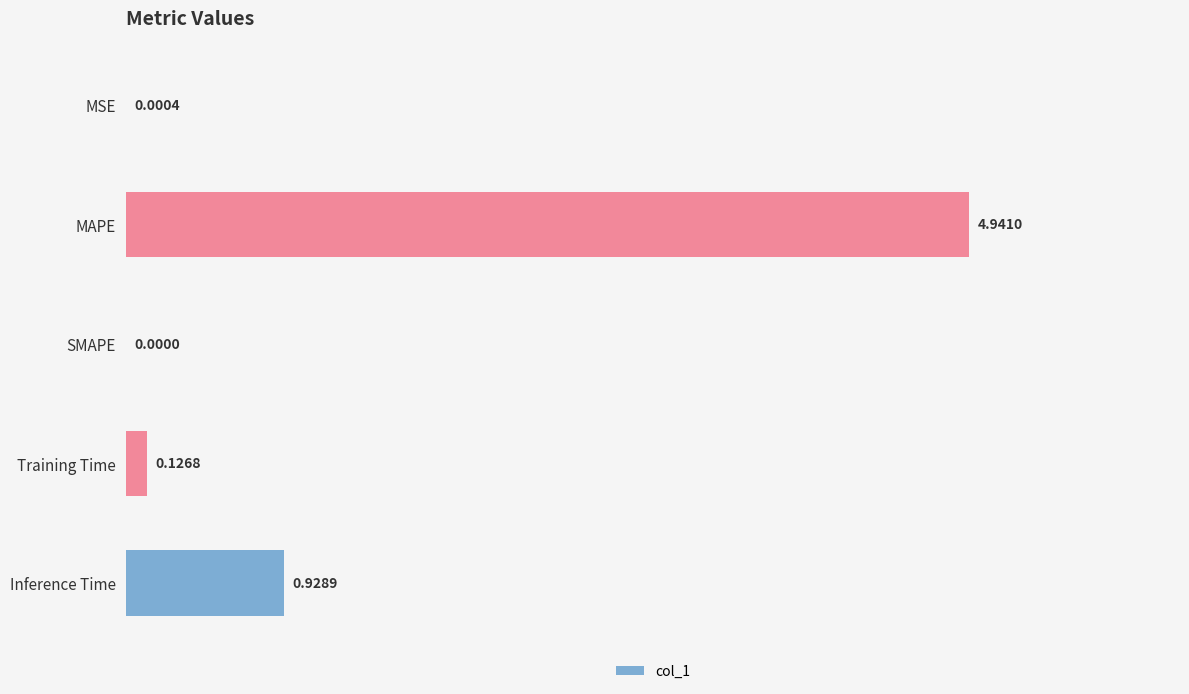

Which category has the highest value across all series?

MAPE